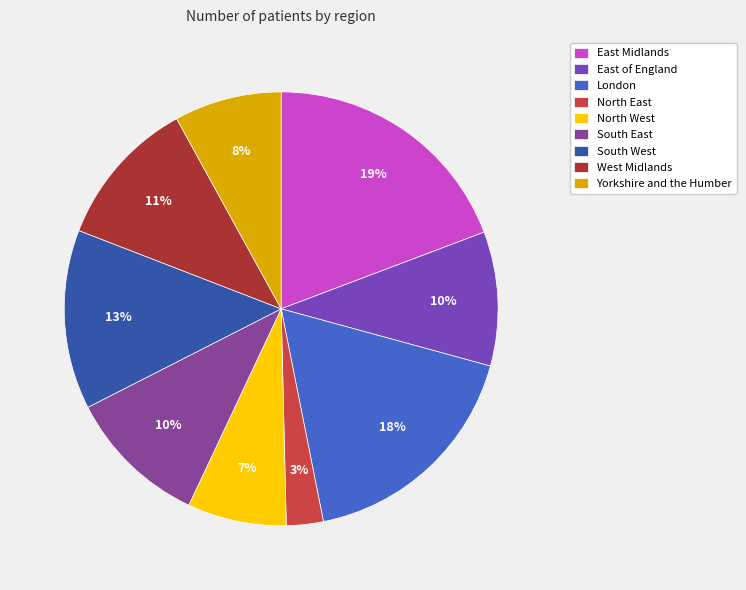

Which has a higher value, North East or West Midlands?

West Midlands